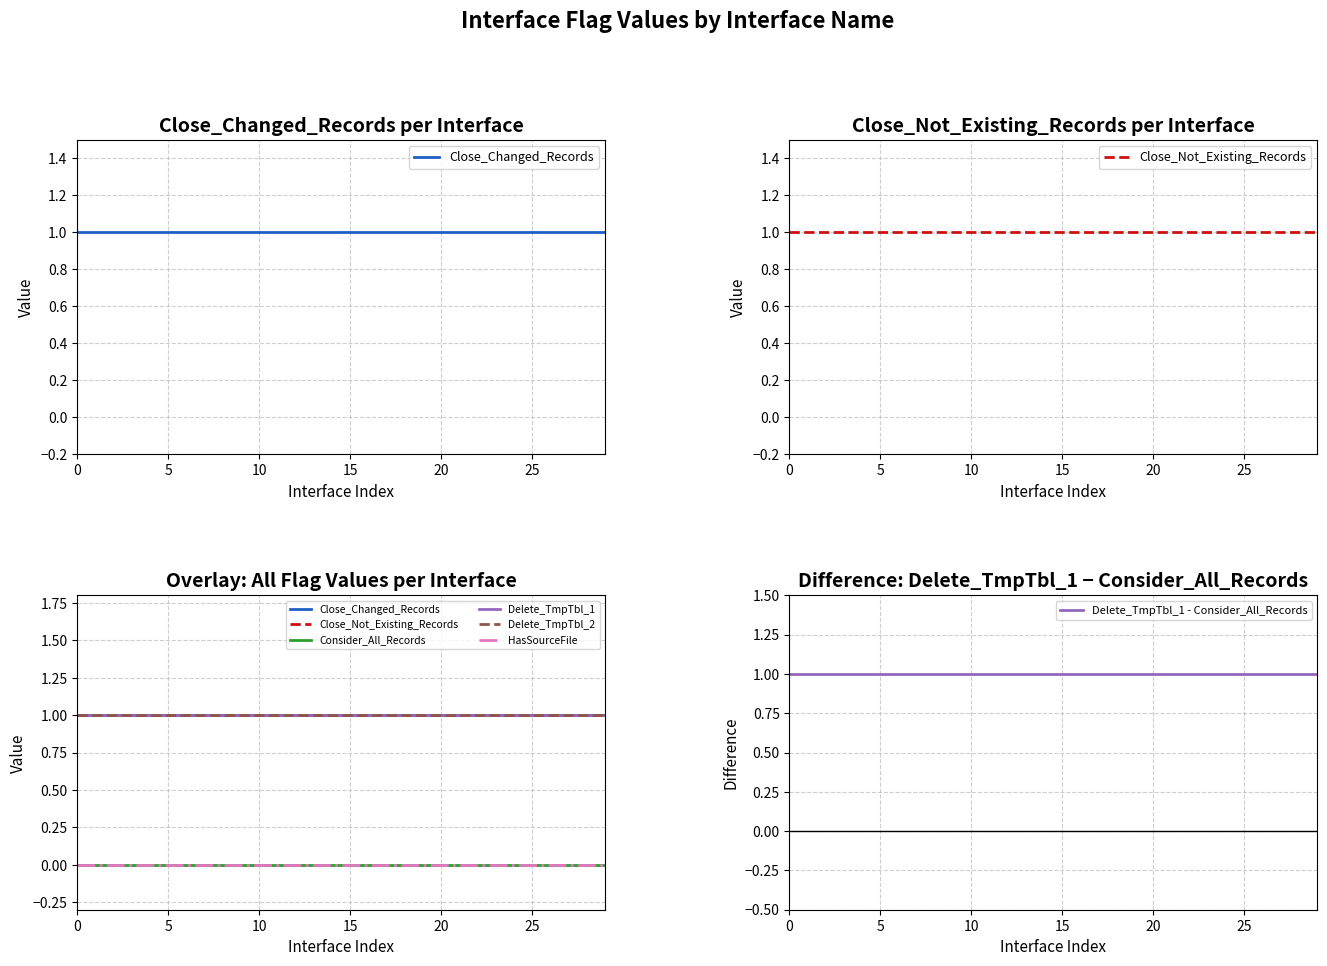

Reading left to right, what are all the values shown in this chart?

Close_Changed_Records: INT_T_CDD_CUSTOMER_SBA=1	INT_T_CDD_ACCOUNTS_ALS_TRADE=1	INT_T_CDD_ACCOUNT_STATUS=1	INT_T_CDD_CUSTOMER_ADDRESS_INV=1	INT_T_CDD_CUSTOMER=1	INT_T_CDD_CUSTOMER_ADDRESS_SBA=1	INT_T_CDD_CUSTOMER_WALLET=1	INT_T_CDD_ACCOUNTS_INV=1	INT_T_CDD_CUST_ACCT_LINK=1	INT_T_CDD_ACCOUNTS_ALS_MULTI=1	INT_T_CDD_CUSTOMER_ADDRESS_WALLET=1	INT_T_CDD_CUSTOMER_STATUS=1	INT_T_CDD_CUSTOMER_PHONE_INV=1	INT_T_CDD_PRODUCT=1	INT_T_CDD_BRANCH=1	INT_T_CDD_CUSTOMER_ADDRESS_BSB=1	INT_T_CDD_ACCOUNTS_TF=1	INT_T_CDD_CUSTOMER_INV=1	INT_T_CDD_COUNTRY=1	INT_T_CDD_CUSTOMER_BSB=1	INT_T_CDD_ACCOUNTS_SBA=1	INT_T_CDD_ASSOC_NAME=1	INT_T_CDD_CUSTOMER_PHONE_BSB=1	INT_T_CDD_CUSTOMER_ADDRESS=1	INT_T_CDD_CUSTOMER_PHONE_WALLET=1	INT_T_CDD_ACCOUNTS_MAIN=1	INT_T_CDD_ACCOUNTS_WALLET=1	INT_T_CDD_ACCOUNTS_BSB=1	INT_T_CDD_CUSTOMER_PHONE=1	INT_T_CDD_CURRENCY=1
Close_Not_Existing_Records: INT_T_CDD_CUSTOMER_SBA=1	INT_T_CDD_ACCOUNTS_ALS_TRADE=1	INT_T_CDD_ACCOUNT_STATUS=1	INT_T_CDD_CUSTOMER_ADDRESS_INV=1	INT_T_CDD_CUSTOMER=1	INT_T_CDD_CUSTOMER_ADDRESS_SBA=1	INT_T_CDD_CUSTOMER_WALLET=1	INT_T_CDD_ACCOUNTS_INV=1	INT_T_CDD_CUST_ACCT_LINK=1	INT_T_CDD_ACCOUNTS_ALS_MULTI=1	INT_T_CDD_CUSTOMER_ADDRESS_WALLET=1	INT_T_CDD_CUSTOMER_STATUS=1	INT_T_CDD_CUSTOMER_PHONE_INV=1	INT_T_CDD_PRODUCT=1	INT_T_CDD_BRANCH=1	INT_T_CDD_CUSTOMER_ADDRESS_BSB=1	INT_T_CDD_ACCOUNTS_TF=1	INT_T_CDD_CUSTOMER_INV=1	INT_T_CDD_COUNTRY=1	INT_T_CDD_CUSTOMER_BSB=1	INT_T_CDD_ACCOUNTS_SBA=1	INT_T_CDD_ASSOC_NAME=1	INT_T_CDD_CUSTOMER_PHONE_BSB=1	INT_T_CDD_CUSTOMER_ADDRESS=1	INT_T_CDD_CUSTOMER_PHONE_WALLET=1	INT_T_CDD_ACCOUNTS_MAIN=1	INT_T_CDD_ACCOUNTS_WALLET=1	INT_T_CDD_ACCOUNTS_BSB=1	INT_T_CDD_CUSTOMER_PHONE=1	INT_T_CDD_CURRENCY=1
Consider_All_Records: INT_T_CDD_CUSTOMER_SBA=0	INT_T_CDD_ACCOUNTS_ALS_TRADE=0	INT_T_CDD_ACCOUNT_STATUS=0	INT_T_CDD_CUSTOMER_ADDRESS_INV=0	INT_T_CDD_CUSTOMER=0	INT_T_CDD_CUSTOMER_ADDRESS_SBA=0	INT_T_CDD_CUSTOMER_WALLET=0	INT_T_CDD_ACCOUNTS_INV=0	INT_T_CDD_CUST_ACCT_LINK=0	INT_T_CDD_ACCOUNTS_ALS_MULTI=0	INT_T_CDD_CUSTOMER_ADDRESS_WALLET=0	INT_T_CDD_CUSTOMER_STATUS=0	INT_T_CDD_CUSTOMER_PHONE_INV=0	INT_T_CDD_PRODUCT=0	INT_T_CDD_BRANCH=0	INT_T_CDD_CUSTOMER_ADDRESS_BSB=0	INT_T_CDD_ACCOUNTS_TF=0	INT_T_CDD_CUSTOMER_INV=0	INT_T_CDD_COUNTRY=0	INT_T_CDD_CUSTOMER_BSB=0	INT_T_CDD_ACCOUNTS_SBA=0	INT_T_CDD_ASSOC_NAME=0	INT_T_CDD_CUSTOMER_PHONE_BSB=0	INT_T_CDD_CUSTOMER_ADDRESS=0	INT_T_CDD_CUSTOMER_PHONE_WALLET=0	INT_T_CDD_ACCOUNTS_MAIN=0	INT_T_CDD_ACCOUNTS_WALLET=0	INT_T_CDD_ACCOUNTS_BSB=0	INT_T_CDD_CUSTOMER_PHONE=0	INT_T_CDD_CURRENCY=0
Delete_TmpTbl_1: INT_T_CDD_CUSTOMER_SBA=1	INT_T_CDD_ACCOUNTS_ALS_TRADE=1	INT_T_CDD_ACCOUNT_STATUS=1	INT_T_CDD_CUSTOMER_ADDRESS_INV=1	INT_T_CDD_CUSTOMER=1	INT_T_CDD_CUSTOMER_ADDRESS_SBA=1	INT_T_CDD_CUSTOMER_WALLET=1	INT_T_CDD_ACCOUNTS_INV=1	INT_T_CDD_CUST_ACCT_LINK=1	INT_T_CDD_ACCOUNTS_ALS_MULTI=1	INT_T_CDD_CUSTOMER_ADDRESS_WALLET=1	INT_T_CDD_CUSTOMER_STATUS=1	INT_T_CDD_CUSTOMER_PHONE_INV=1	INT_T_CDD_PRODUCT=1	INT_T_CDD_BRANCH=1	INT_T_CDD_CUSTOMER_ADDRESS_BSB=1	INT_T_CDD_ACCOUNTS_TF=1	INT_T_CDD_CUSTOMER_INV=1	INT_T_CDD_COUNTRY=1	INT_T_CDD_CUSTOMER_BSB=1	INT_T_CDD_ACCOUNTS_SBA=1	INT_T_CDD_ASSOC_NAME=1	INT_T_CDD_CUSTOMER_PHONE_BSB=1	INT_T_CDD_CUSTOMER_ADDRESS=1	INT_T_CDD_CUSTOMER_PHONE_WALLET=1	INT_T_CDD_ACCOUNTS_MAIN=1	INT_T_CDD_ACCOUNTS_WALLET=1	INT_T_CDD_ACCOUNTS_BSB=1	INT_T_CDD_CUSTOMER_PHONE=1	INT_T_CDD_CURRENCY=1
Delete_TmpTbl_2: INT_T_CDD_CUSTOMER_SBA=1	INT_T_CDD_ACCOUNTS_ALS_TRADE=1	INT_T_CDD_ACCOUNT_STATUS=1	INT_T_CDD_CUSTOMER_ADDRESS_INV=1	INT_T_CDD_CUSTOMER=1	INT_T_CDD_CUSTOMER_ADDRESS_SBA=1	INT_T_CDD_CUSTOMER_WALLET=1	INT_T_CDD_ACCOUNTS_INV=1	INT_T_CDD_CUST_ACCT_LINK=1	INT_T_CDD_ACCOUNTS_ALS_MULTI=1	INT_T_CDD_CUSTOMER_ADDRESS_WALLET=1	INT_T_CDD_CUSTOMER_STATUS=1	INT_T_CDD_CUSTOMER_PHONE_INV=1	INT_T_CDD_PRODUCT=1	INT_T_CDD_BRANCH=1	INT_T_CDD_CUSTOMER_ADDRESS_BSB=1	INT_T_CDD_ACCOUNTS_TF=1	INT_T_CDD_CUSTOMER_INV=1	INT_T_CDD_COUNTRY=1	INT_T_CDD_CUSTOMER_BSB=1	INT_T_CDD_ACCOUNTS_SBA=1	INT_T_CDD_ASSOC_NAME=1	INT_T_CDD_CUSTOMER_PHONE_BSB=1	INT_T_CDD_CUSTOMER_ADDRESS=1	INT_T_CDD_CUSTOMER_PHONE_WALLET=1	INT_T_CDD_ACCOUNTS_MAIN=1	INT_T_CDD_ACCOUNTS_WALLET=1	INT_T_CDD_ACCOUNTS_BSB=1	INT_T_CDD_CUSTOMER_PHONE=1	INT_T_CDD_CURRENCY=1
HasSourceFile: INT_T_CDD_CUSTOMER_SBA=0	INT_T_CDD_ACCOUNTS_ALS_TRADE=0	INT_T_CDD_ACCOUNT_STATUS=0	INT_T_CDD_CUSTOMER_ADDRESS_INV=0	INT_T_CDD_CUSTOMER=0	INT_T_CDD_CUSTOMER_ADDRESS_SBA=0	INT_T_CDD_CUSTOMER_WALLET=0	INT_T_CDD_ACCOUNTS_INV=0	INT_T_CDD_CUST_ACCT_LINK=0	INT_T_CDD_ACCOUNTS_ALS_MULTI=0	INT_T_CDD_CUSTOMER_ADDRESS_WALLET=0	INT_T_CDD_CUSTOMER_STATUS=0	INT_T_CDD_CUSTOMER_PHONE_INV=0	INT_T_CDD_PRODUCT=0	INT_T_CDD_BRANCH=0	INT_T_CDD_CUSTOMER_ADDRESS_BSB=0	INT_T_CDD_ACCOUNTS_TF=0	INT_T_CDD_CUSTOMER_INV=0	INT_T_CDD_COUNTRY=0	INT_T_CDD_CUSTOMER_BSB=0	INT_T_CDD_ACCOUNTS_SBA=0	INT_T_CDD_ASSOC_NAME=0	INT_T_CDD_CUSTOMER_PHONE_BSB=0	INT_T_CDD_CUSTOMER_ADDRESS=0	INT_T_CDD_CUSTOMER_PHONE_WALLET=0	INT_T_CDD_ACCOUNTS_MAIN=0	INT_T_CDD_ACCOUNTS_WALLET=0	INT_T_CDD_ACCOUNTS_BSB=0	INT_T_CDD_CUSTOMER_PHONE=0	INT_T_CDD_CURRENCY=0